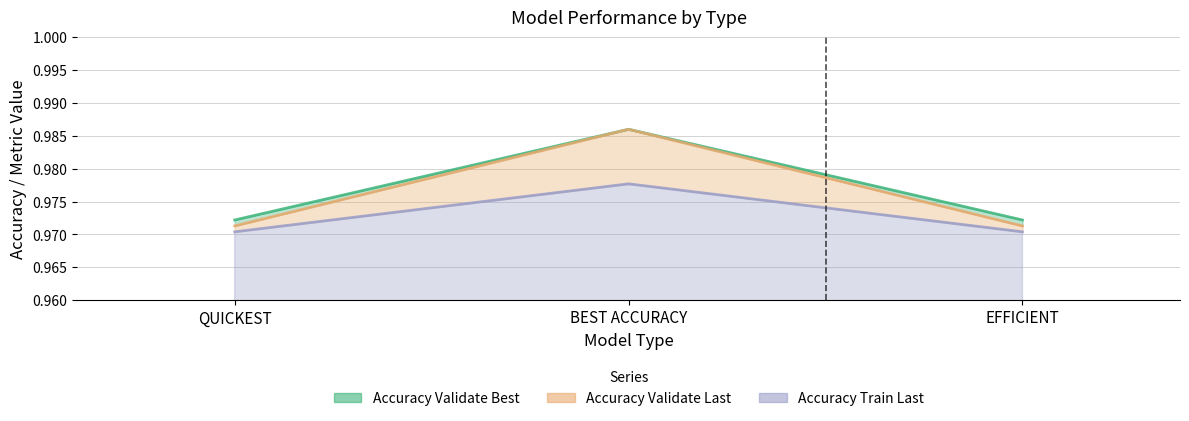

Reading right to left, list all the values displayed in this chart.

Accuracy Validate Best: EFFICIENT=1.0	BEST ACCURACY=1.0	QUICKEST=1.0
Accuracy Validate Last: EFFICIENT=1.0	BEST ACCURACY=1.0	QUICKEST=1.0
Accuracy Train Last: EFFICIENT=1.0	BEST ACCURACY=1.0	QUICKEST=1.0